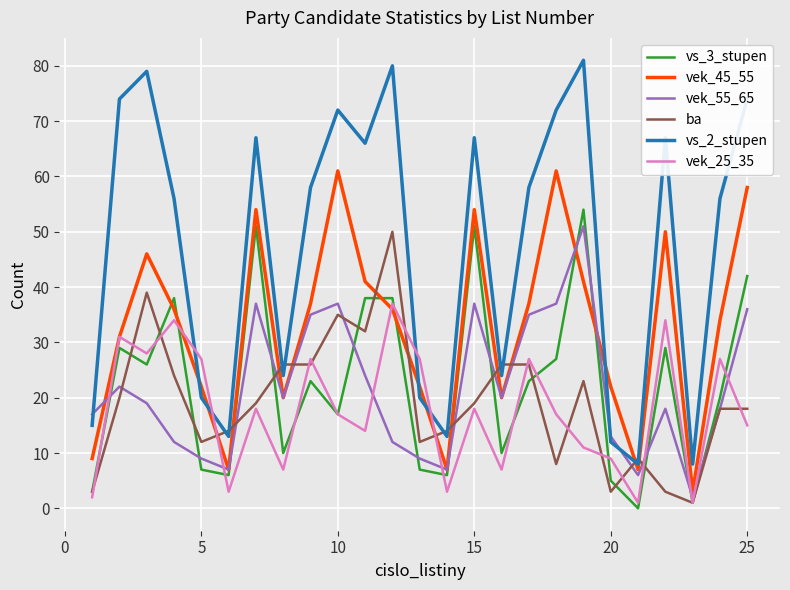

Which series has the largest total across all categories?

vs_2_stupen